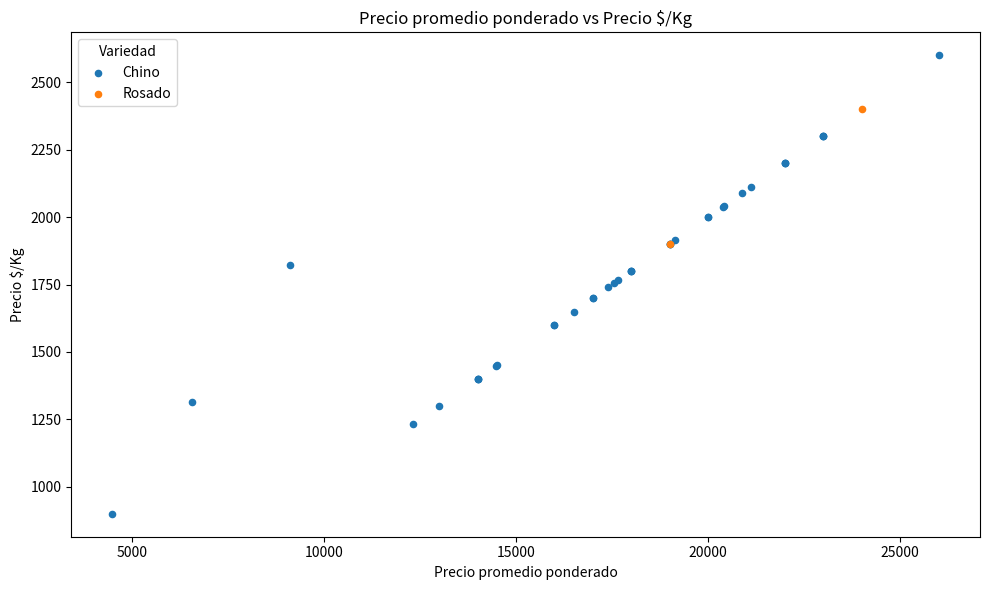

What are all the series names shown in the legend?

Chino, Rosado